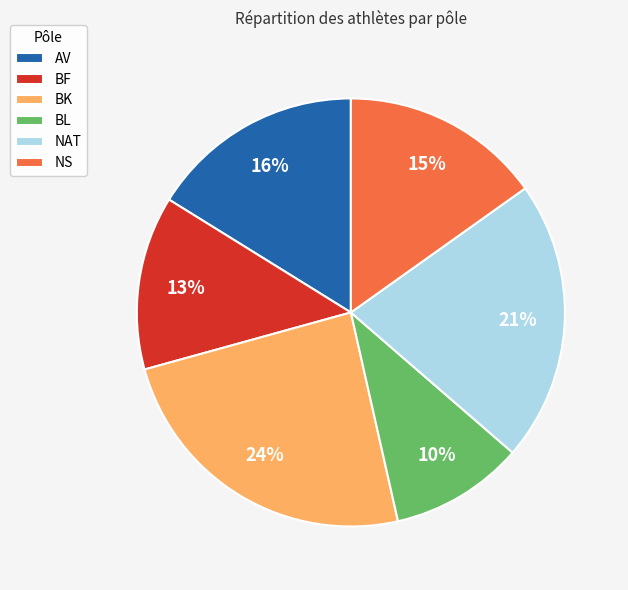

Approximately how many times larger is the value at BF compared to NS?

0.9